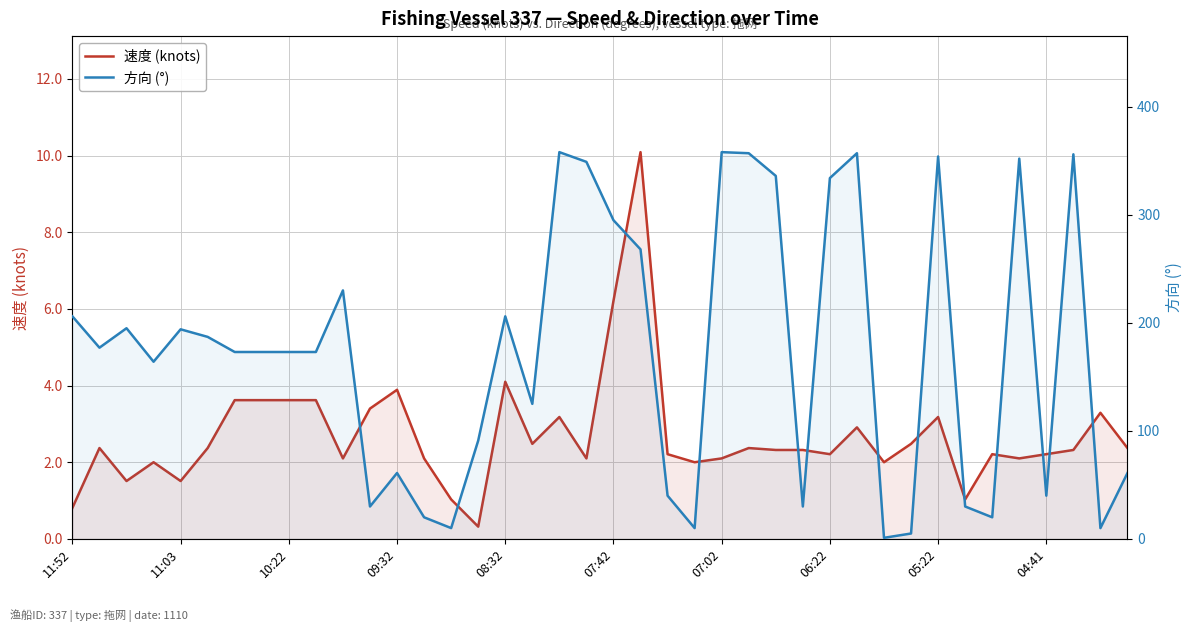

What is the average value of the 方向 (°) series?

172.7